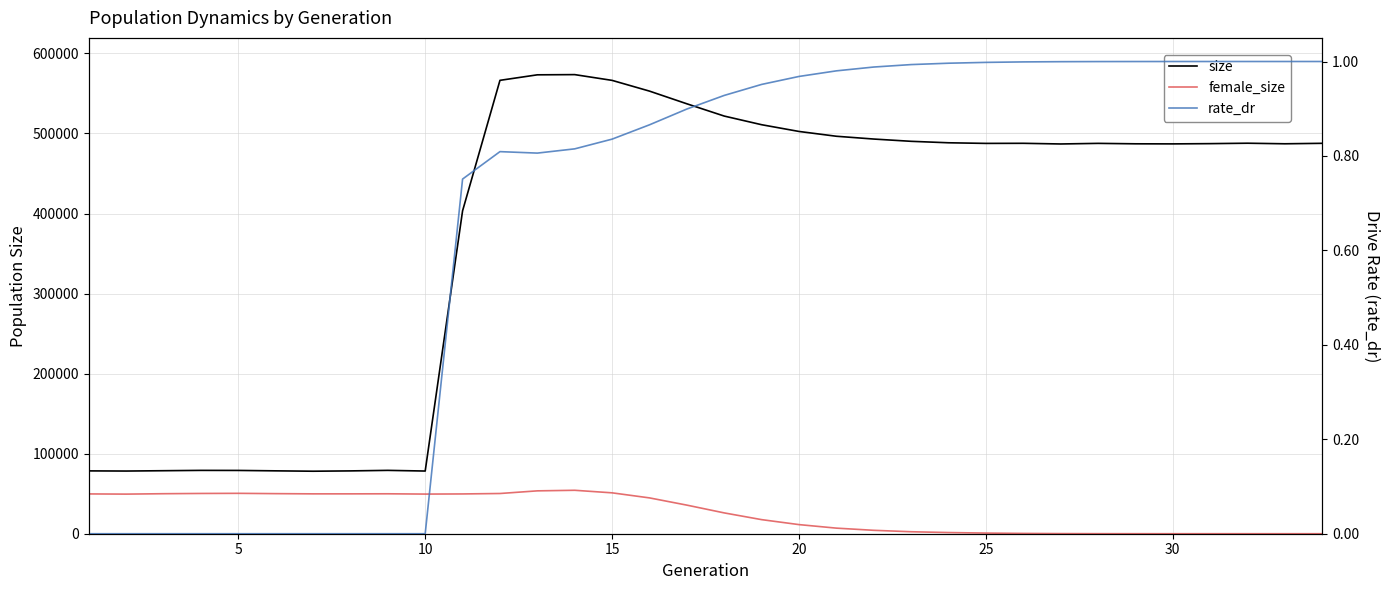

What is the average value of the rate_dr series?

0.7